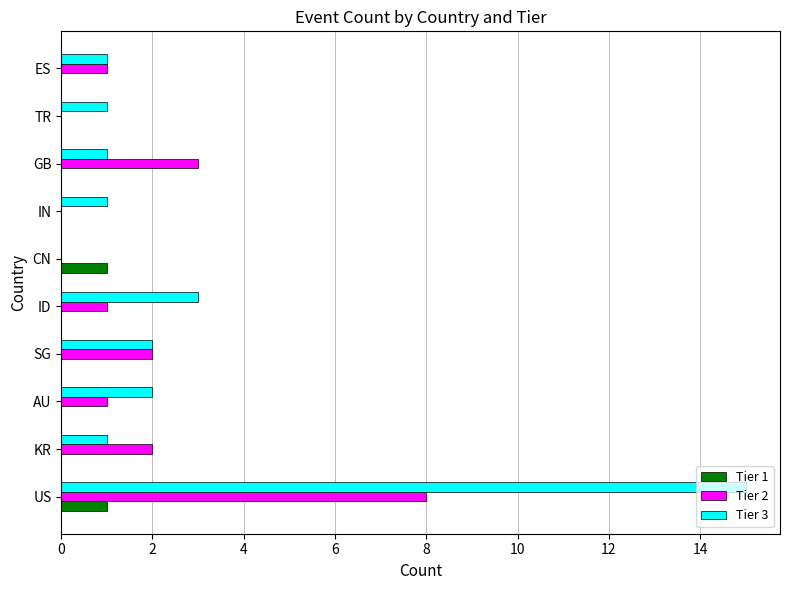

Which category has the highest value across all series?

US